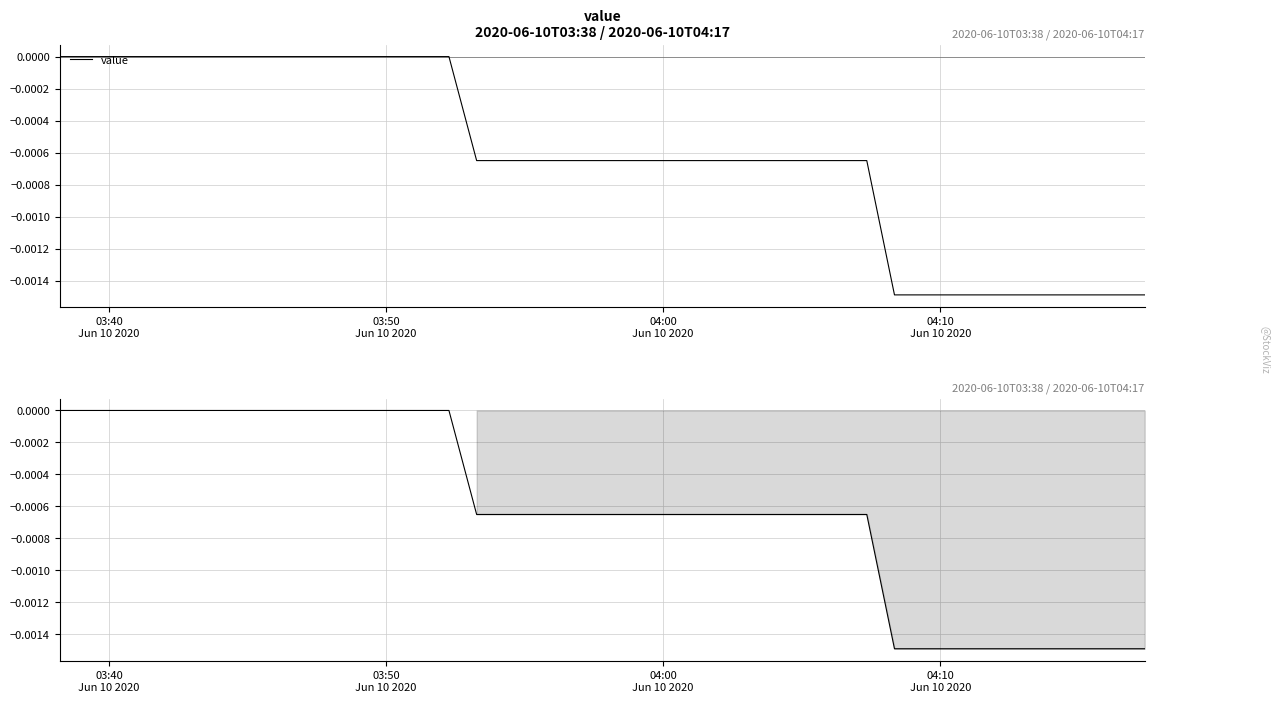

How many distinct data groups are displayed?

1